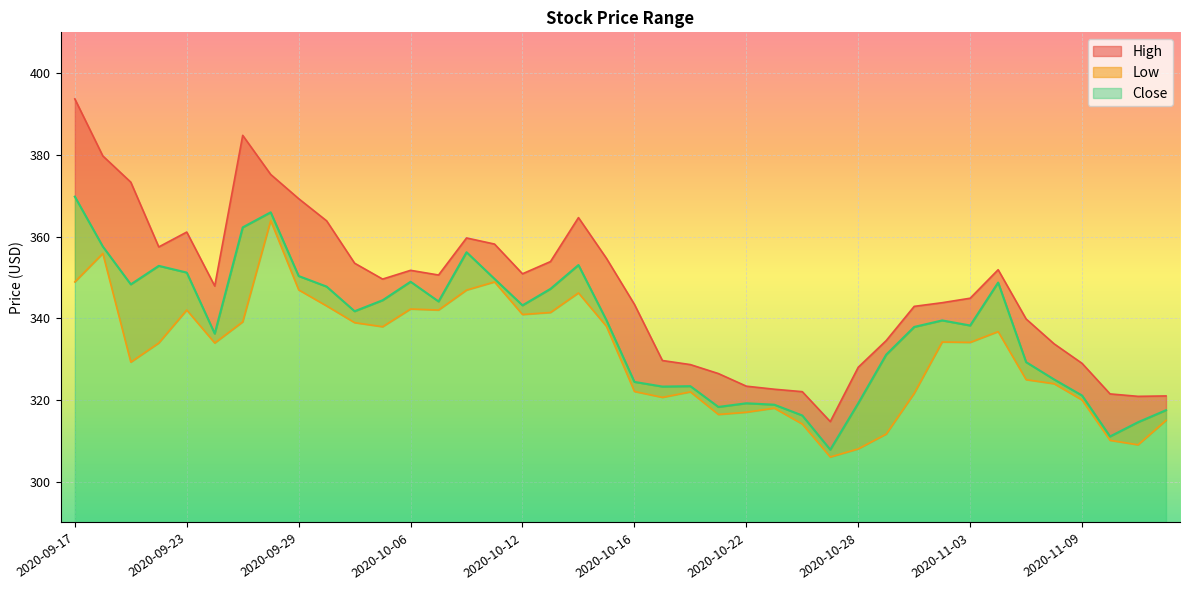

At how many categories does at least one series exceed 380?

2